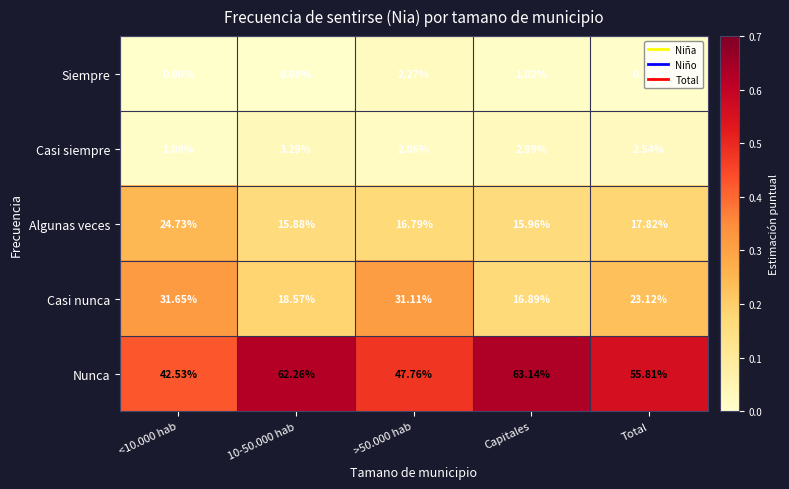

Count the number of categories in the chart.

5